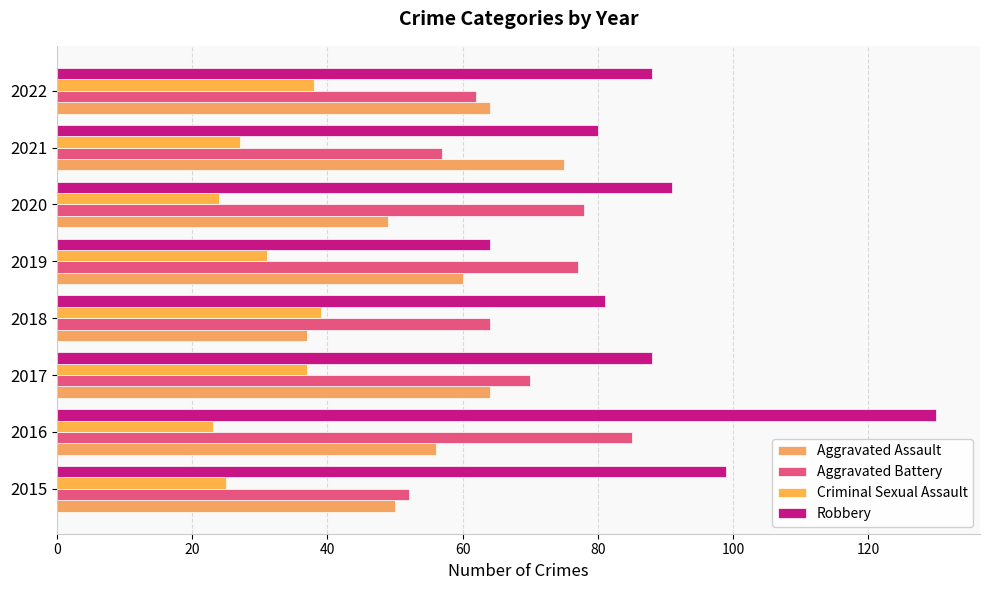

At how many categories does at least one series exceed 121?

1